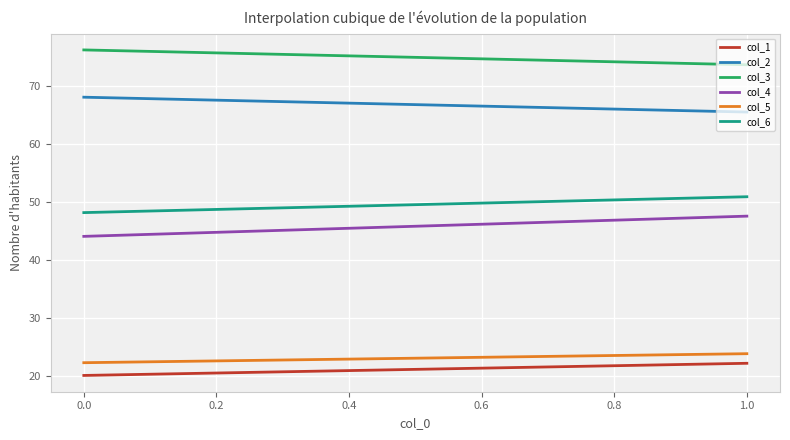

True or false: col_2 and col_3 cross at least once.

False